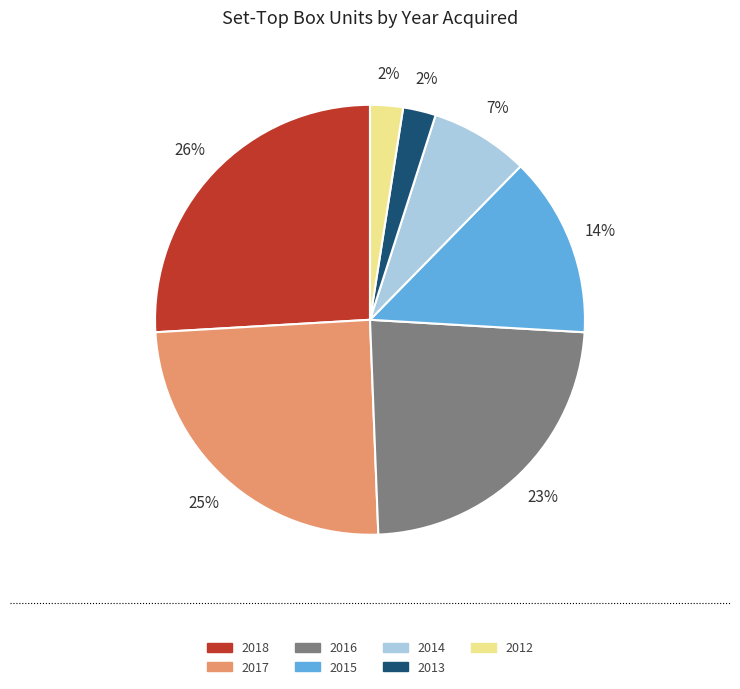

To the nearest percent, what is the difference between the 2017 and 2018 slice percentages?

1%